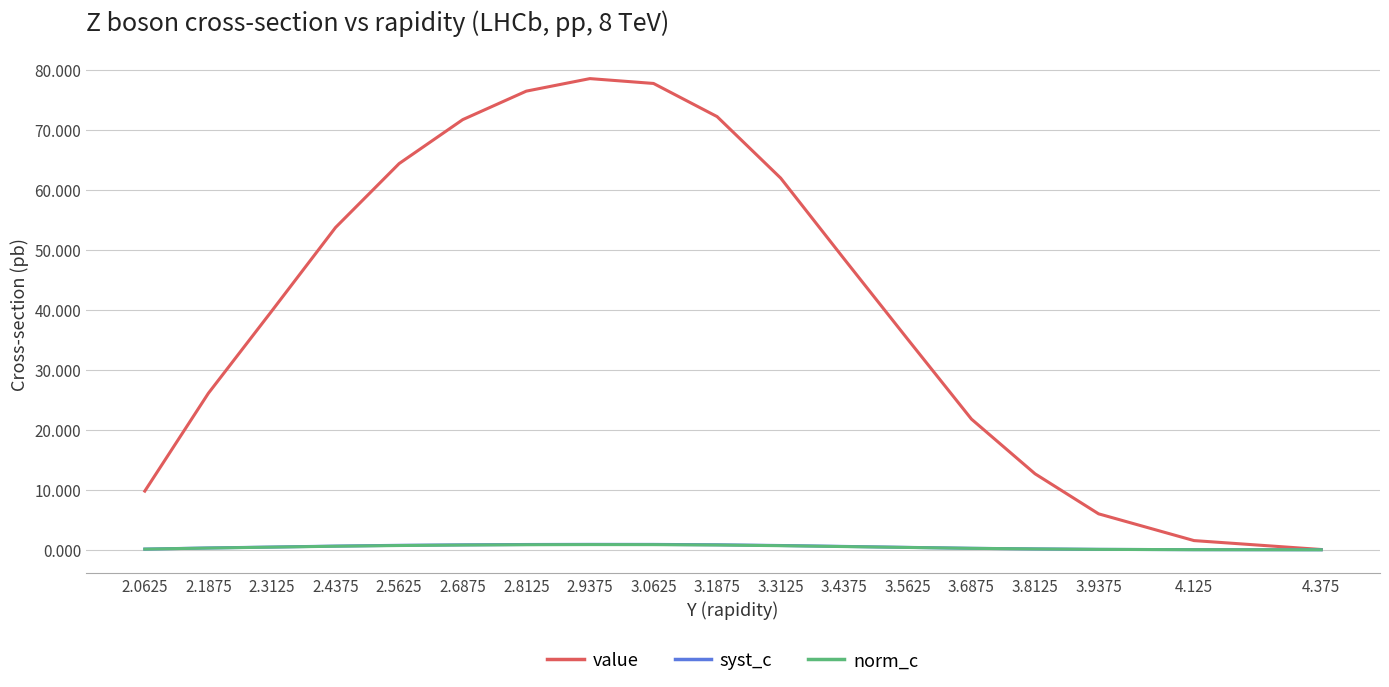

What is the difference between the value values at 3.8125 and 2.6875?

59.1